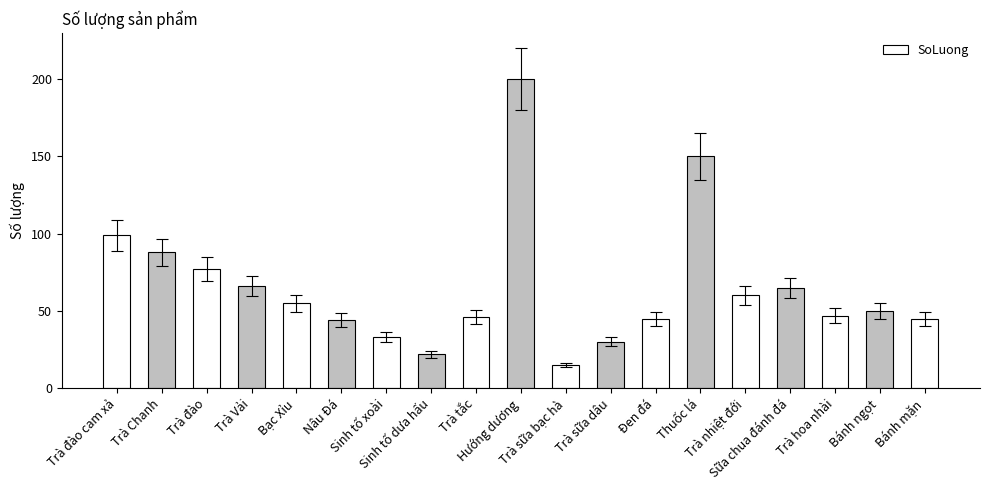

Does the chart contain stacked bars?

No